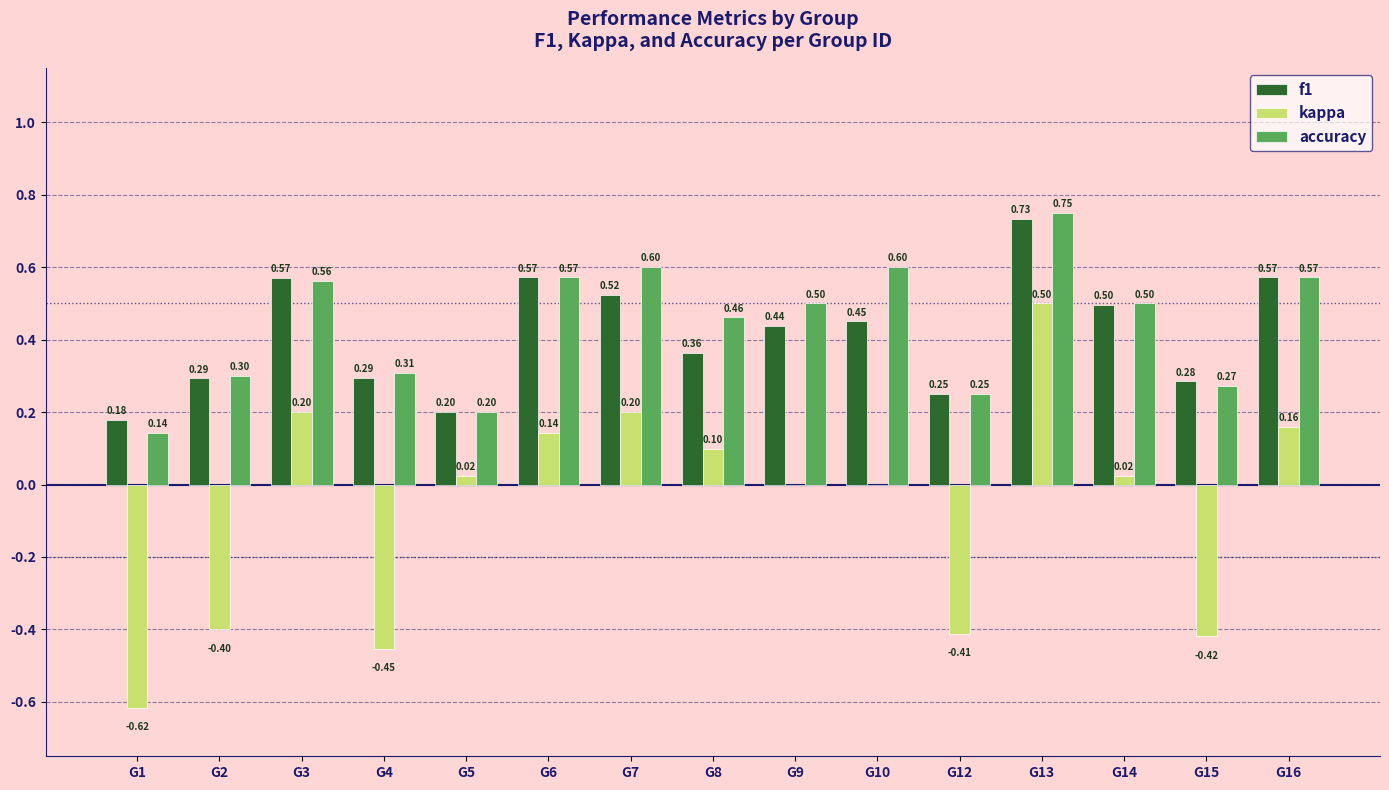

At which label is accuracy closest to 0?

G1